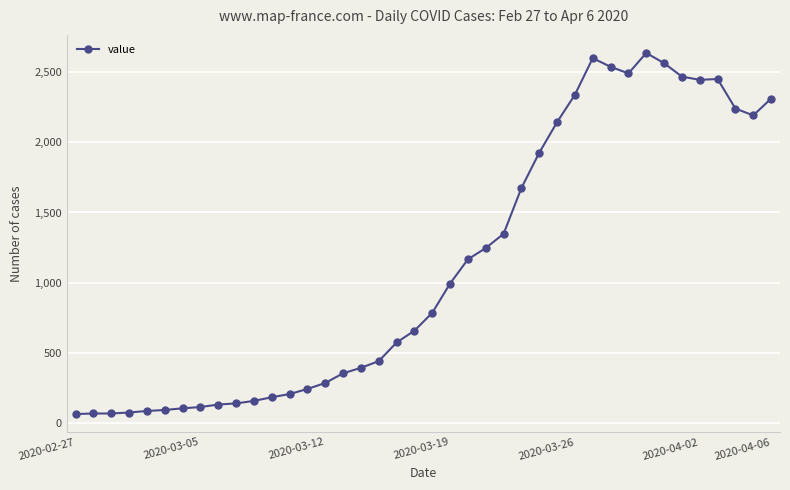

True or false: there are more than 0 points higher than both neighbors.

True